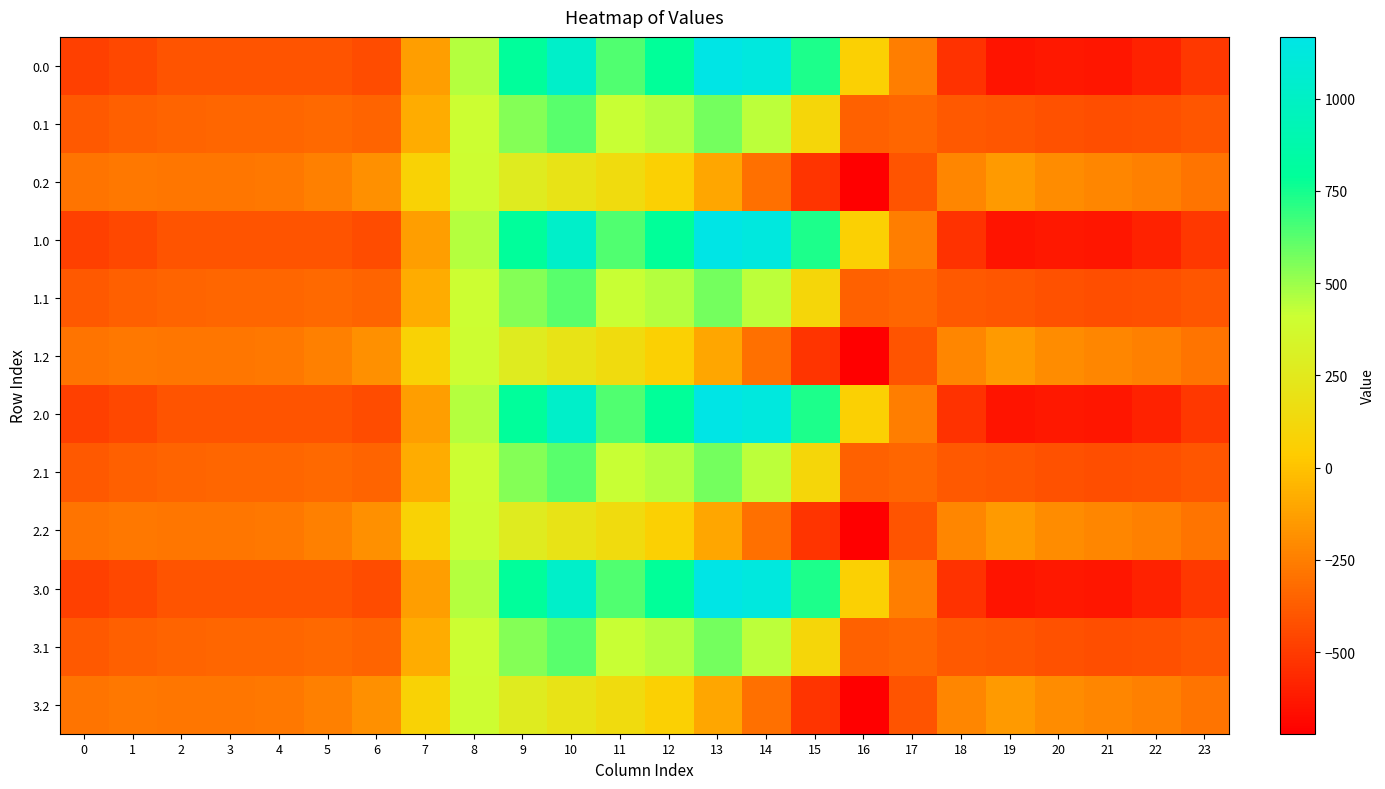

Reading left to right, extract all data points from this chart.

0.0: 0=-482.0	1=-449.5	2=-410.3	3=-404.4	4=-404.9	5=-410.8	6=-435.0	7=-136.4	8=454.2	9=804.0	10=1023.2	11=640.9	12=784.4	13=1167.2	14=1128.3	15=739.0	16=67.6	17=-250.3	18=-529.6	19=-644.5	20=-629.9	21=-638.4	22=-592.3	23=-511.3
0.1: 0=-384.6	1=-361.1	2=-347.9	3=-342.7	4=-339.6	5=-329.5	6=-345.2	7=-81.6	8=412.6	9=542.1	10=628.1	11=415.4	12=456.1	13=574.0	14=438.6	15=111.1	16=-353.7	17=-340.1	18=-388.5	19=-399.7	20=-414.5	21=-432.4	22=-419.9	23=-399.4
0.2: 0=-287.1	1=-272.7	2=-285.5	3=-281.0	4=-274.4	5=-248.1	6=-187.1	7=77.9	8=407.2	9=271.1	10=202.5	11=149.1	12=65.2	13=-104.4	14=-301.9	15=-522.2	16=-721.2	17=-409.5	18=-223.1	19=-151.1	20=-199.2	21=-226.4	22=-247.4	23=-287.5
1.0: 0=-482.0	1=-449.5	2=-410.3	3=-404.4	4=-404.9	5=-410.8	6=-435.0	7=-136.4	8=454.2	9=804.0	10=1023.2	11=640.9	12=784.4	13=1167.2	14=1128.3	15=739.0	16=67.6	17=-250.3	18=-529.6	19=-644.5	20=-629.9	21=-638.4	22=-592.3	23=-511.3
1.1: 0=-384.6	1=-361.1	2=-347.9	3=-342.7	4=-339.6	5=-329.5	6=-345.2	7=-81.6	8=412.6	9=542.1	10=628.1	11=415.4	12=456.1	13=574.0	14=438.6	15=111.1	16=-353.7	17=-340.1	18=-388.5	19=-399.7	20=-414.5	21=-432.4	22=-419.9	23=-399.4
1.2: 0=-287.1	1=-272.7	2=-285.5	3=-281.0	4=-274.4	5=-248.1	6=-187.1	7=77.9	8=407.2	9=271.1	10=202.5	11=149.1	12=65.2	13=-104.4	14=-301.9	15=-522.2	16=-721.2	17=-409.5	18=-223.1	19=-151.1	20=-199.2	21=-226.4	22=-247.4	23=-287.5
2.0: 0=-482.0	1=-449.5	2=-410.3	3=-404.4	4=-404.9	5=-410.8	6=-435.0	7=-136.4	8=454.2	9=804.0	10=1023.2	11=640.9	12=784.4	13=1167.2	14=1128.3	15=739.0	16=67.6	17=-250.3	18=-529.6	19=-644.5	20=-629.9	21=-638.4	22=-592.3	23=-511.3
2.1: 0=-384.6	1=-361.1	2=-347.9	3=-342.7	4=-339.6	5=-329.5	6=-345.2	7=-81.6	8=412.6	9=542.1	10=628.1	11=415.4	12=456.1	13=574.0	14=438.6	15=111.1	16=-353.7	17=-340.1	18=-388.5	19=-399.7	20=-414.5	21=-432.4	22=-419.9	23=-399.4
2.2: 0=-287.1	1=-272.7	2=-285.5	3=-281.0	4=-274.4	5=-248.1	6=-187.1	7=77.9	8=407.2	9=271.1	10=202.5	11=149.1	12=65.2	13=-104.4	14=-301.9	15=-522.2	16=-721.2	17=-409.5	18=-223.1	19=-151.1	20=-199.2	21=-226.4	22=-247.4	23=-287.5
3.0: 0=-482.0	1=-449.5	2=-410.3	3=-404.4	4=-404.9	5=-410.8	6=-435.0	7=-136.4	8=454.2	9=804.0	10=1023.2	11=640.9	12=784.4	13=1167.2	14=1128.3	15=739.0	16=67.6	17=-250.3	18=-529.6	19=-644.5	20=-629.9	21=-638.4	22=-592.3	23=-511.3
3.1: 0=-384.6	1=-361.1	2=-347.9	3=-342.7	4=-339.6	5=-329.5	6=-345.2	7=-81.6	8=412.6	9=542.1	10=628.1	11=415.4	12=456.1	13=574.0	14=438.6	15=111.1	16=-353.7	17=-340.1	18=-388.5	19=-399.7	20=-414.5	21=-432.4	22=-419.9	23=-399.4
3.2: 0=-287.1	1=-272.7	2=-285.5	3=-281.0	4=-274.4	5=-248.1	6=-187.1	7=77.9	8=407.2	9=271.1	10=202.5	11=149.1	12=65.2	13=-104.4	14=-301.9	15=-522.2	16=-721.2	17=-409.5	18=-223.1	19=-151.1	20=-199.2	21=-226.4	22=-247.4	23=-287.5